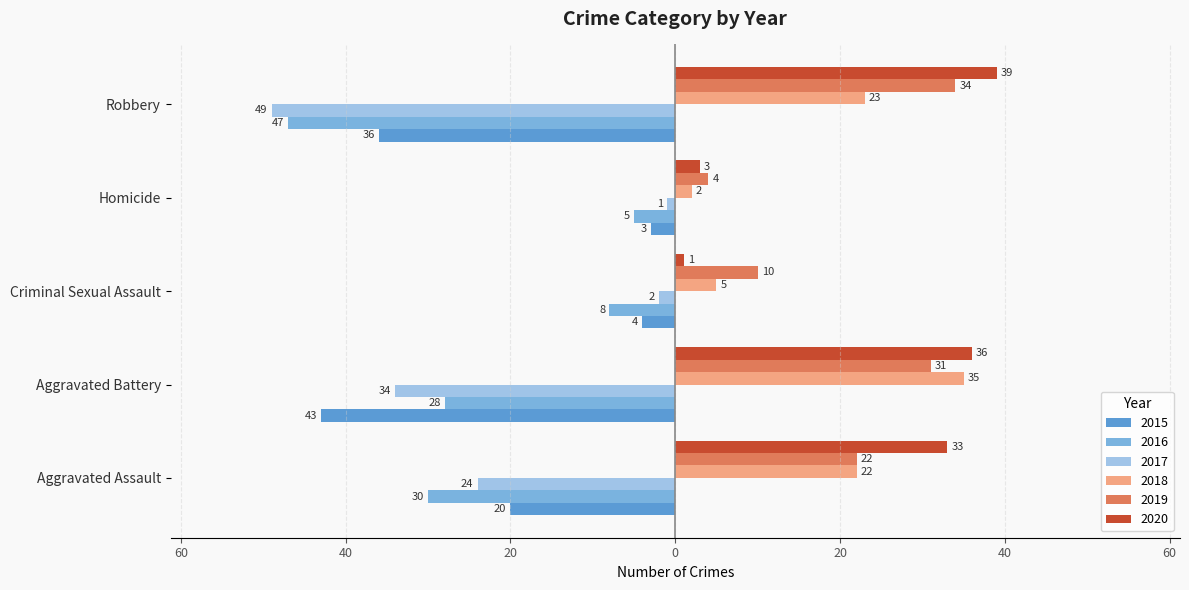

What are all the series names shown in the legend?

2015, 2016, 2017, 2018, 2019, 2020